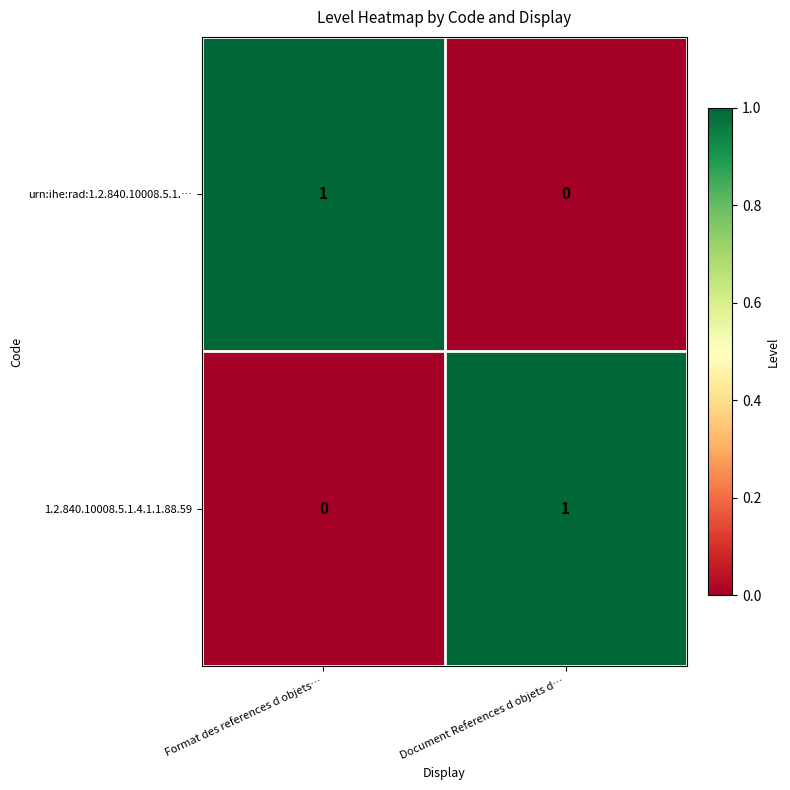

Reading left to right, what are all the values shown in this chart?

urn:ihe:rad:1.2.840.10008.5.1.…: Format des references d objets…=1	Document References d objets d…=0
1.2.840.10008.5.1.4.1.1.88.59: Format des references d objets…=0	Document References d objets d…=1